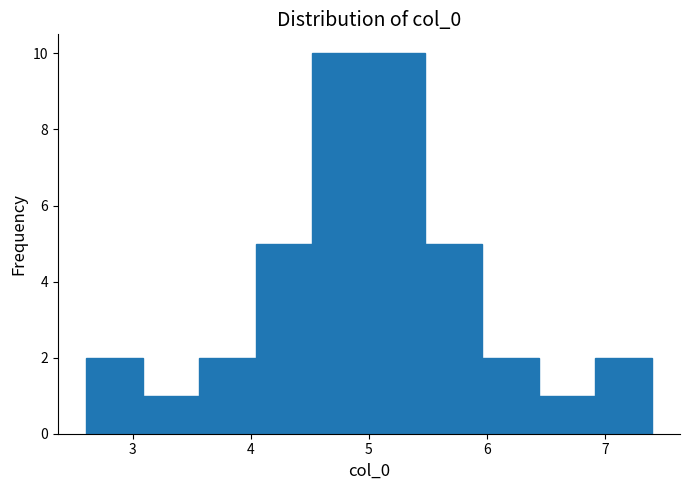

Reading left to right, list every bar in this chart as the range it spans on the x-axis followed by its height. Neither the bar edges nor the heights are printed on the chart, so give them approximately, as read against the axes.

2.6 to 3.1: 2
3.1 to 3.6: 1
3.6 to 4.0: 2
4.0 to 4.5: 5
4.5 to 5.0: 10
5.0 to 5.5: 10
5.5 to 6.0: 5
6.0 to 6.4: 2
6.4 to 6.9: 1
6.9 to 7.4: 2